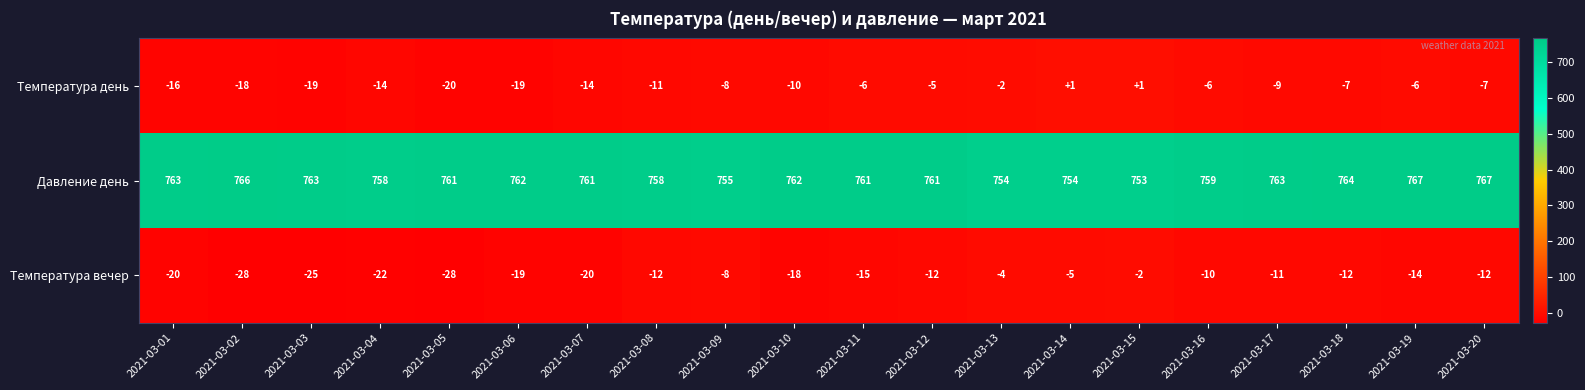

At how many categories does at least one series exceed 76?

20